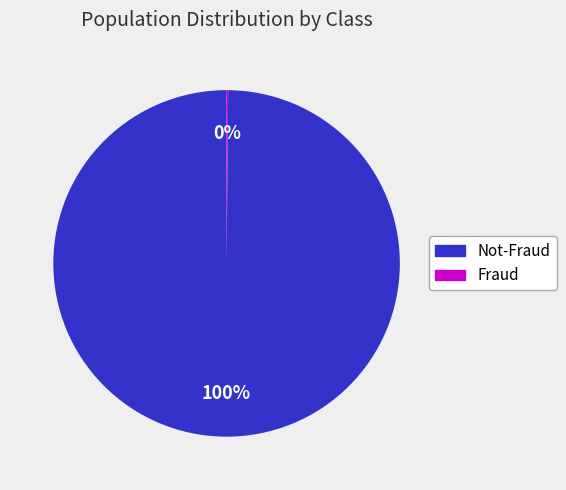

To the nearest percent, what is the difference between the largest and smallest slice percentages?

100%